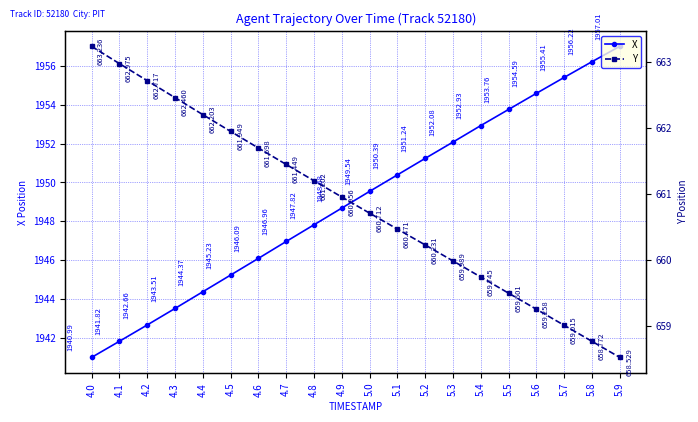

What position from the right is 4.5?

15